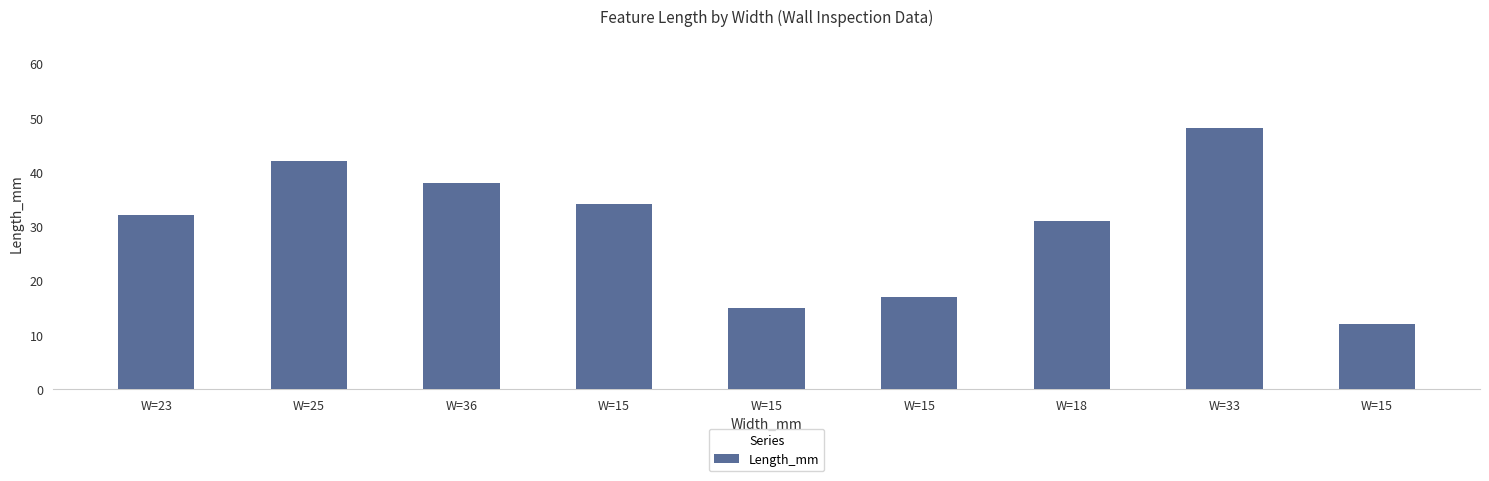

How many data points are less than 32?

4